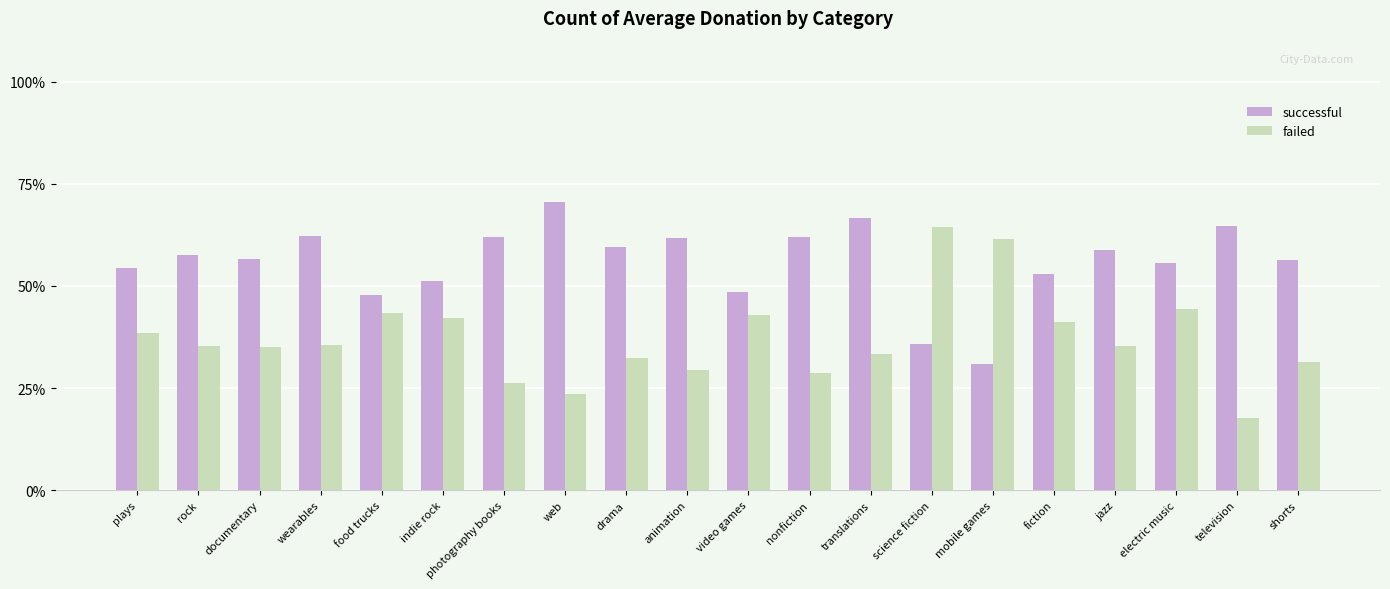

What is the minimum value shown in the chart?

17.6